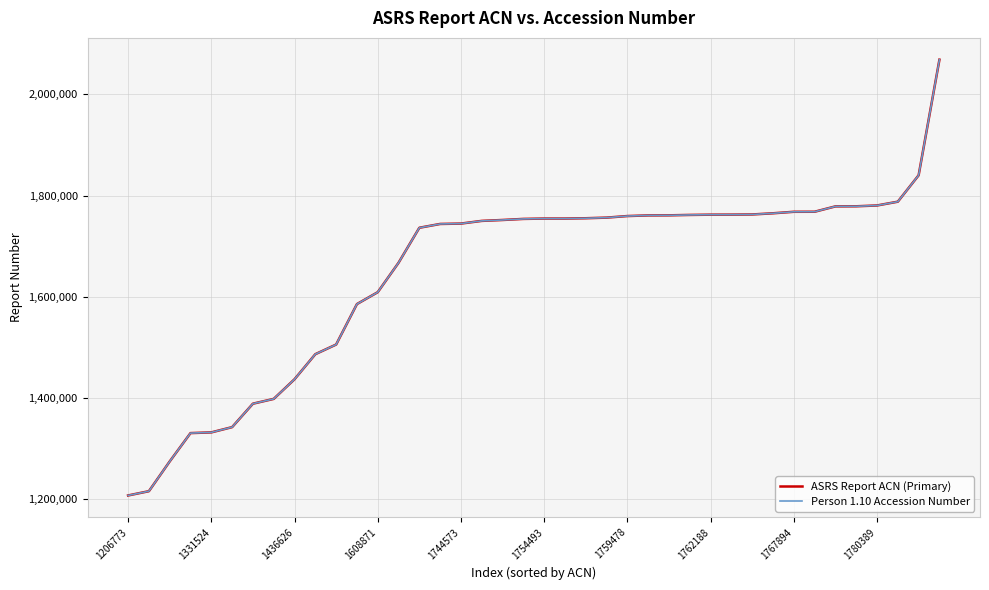

Which series has the largest total across all categories?

ASRS Report ACN (Primary)